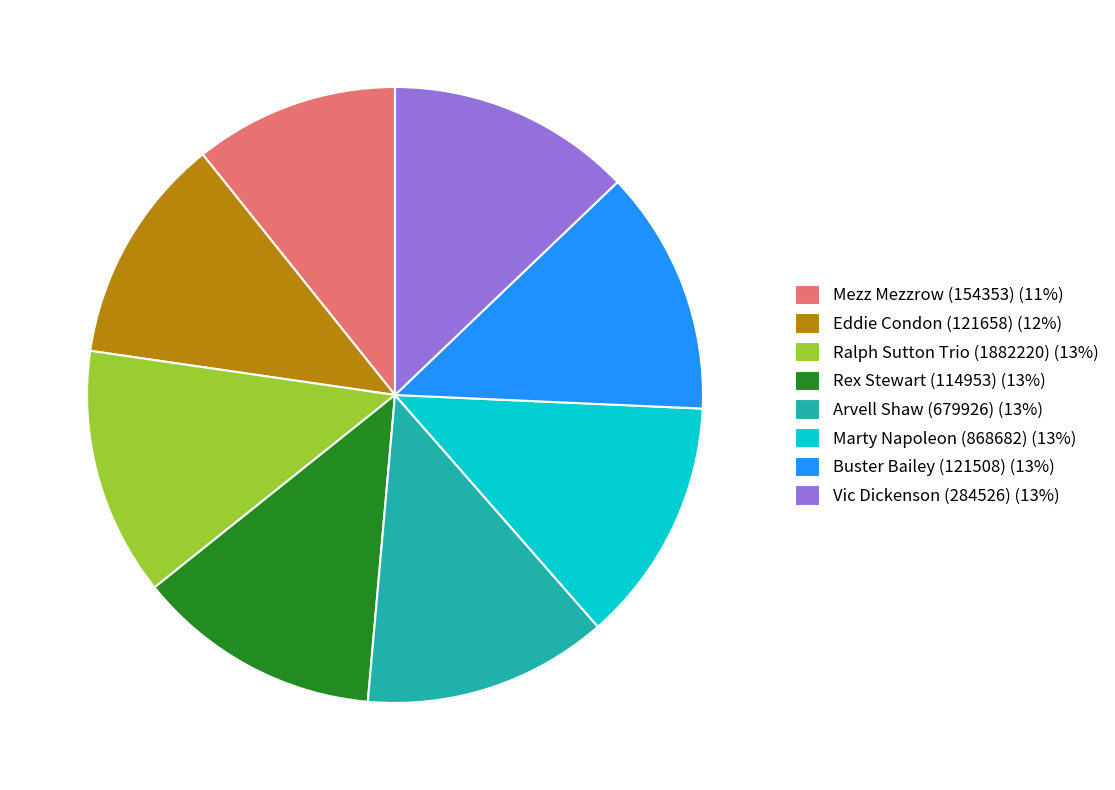

Is it true that Eddie Condon (121658) is 23% of the pie?

False